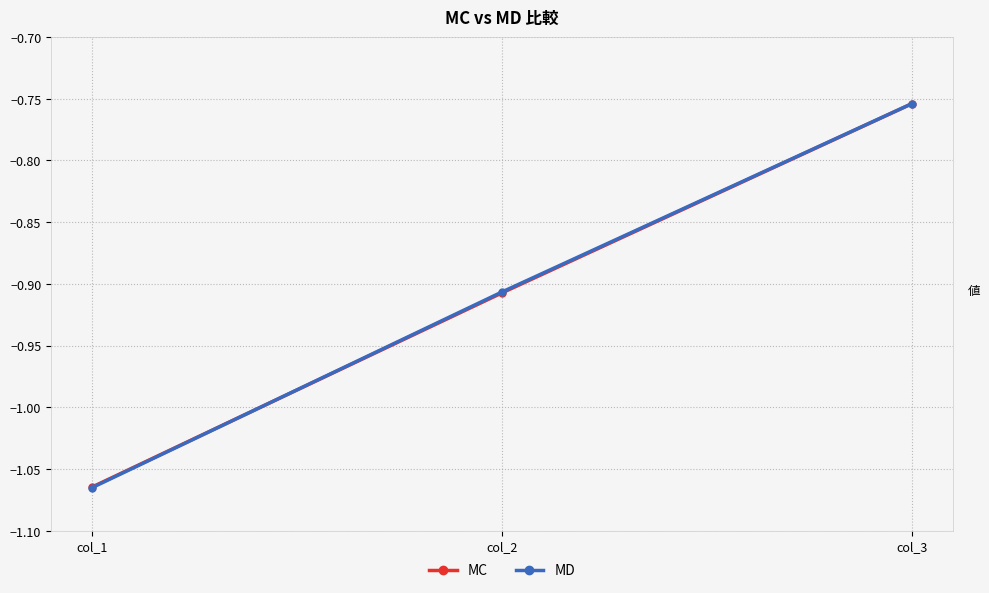

What is the total value across all series at col_2?

-1.8